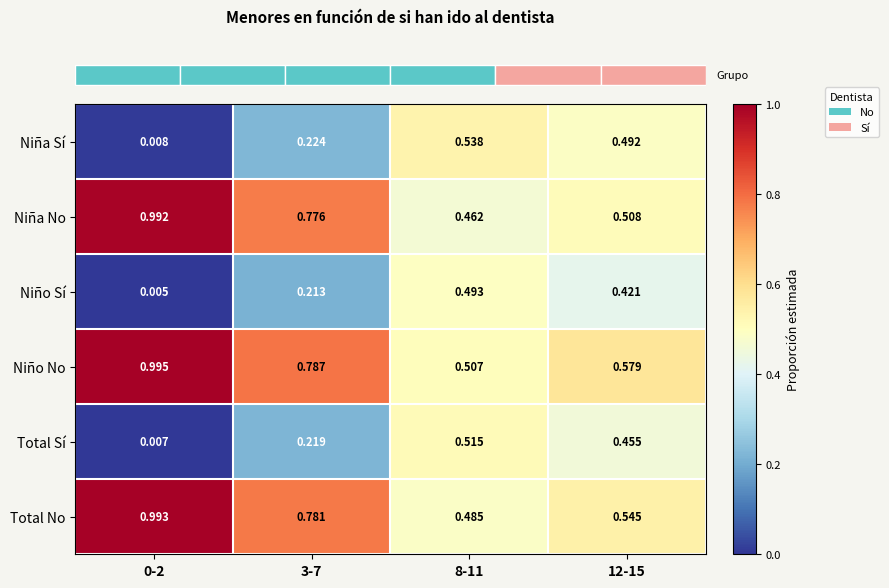

List the series in order of their peak value, lowest first.

Niño Sí, Total Sí, Niña Sí, Niña No, Total No, Niño No